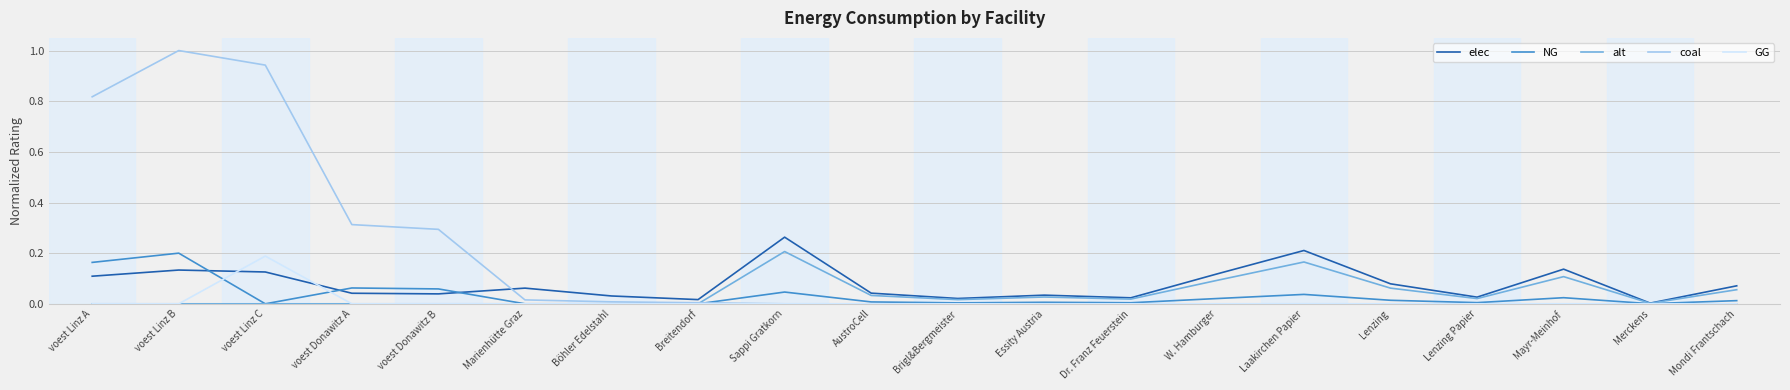

The GG series shows 0.0 at Sappi Gratkorn. True or false?

True